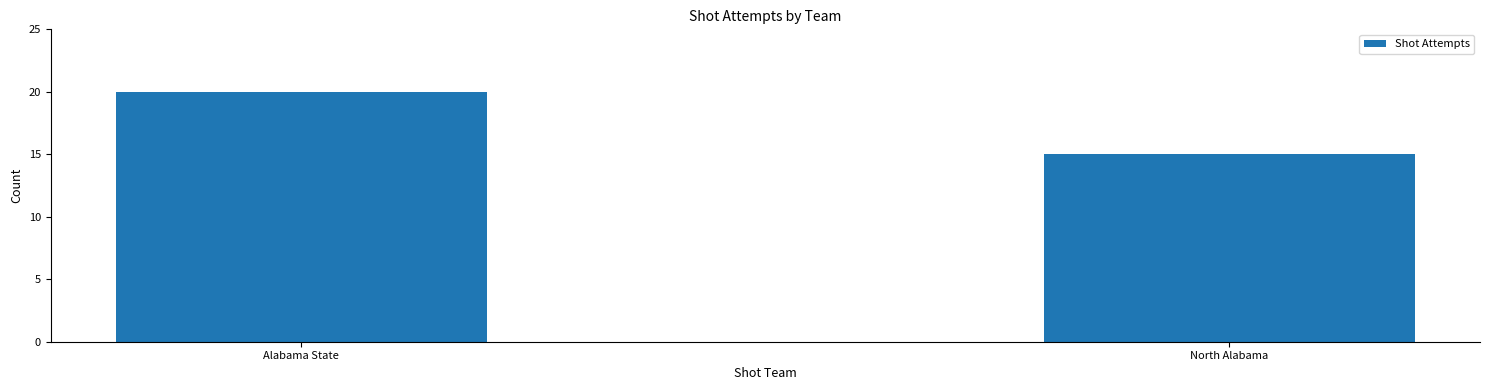

Reading right to left, list all the values displayed in this chart.

North Alabama=15	Alabama State=20